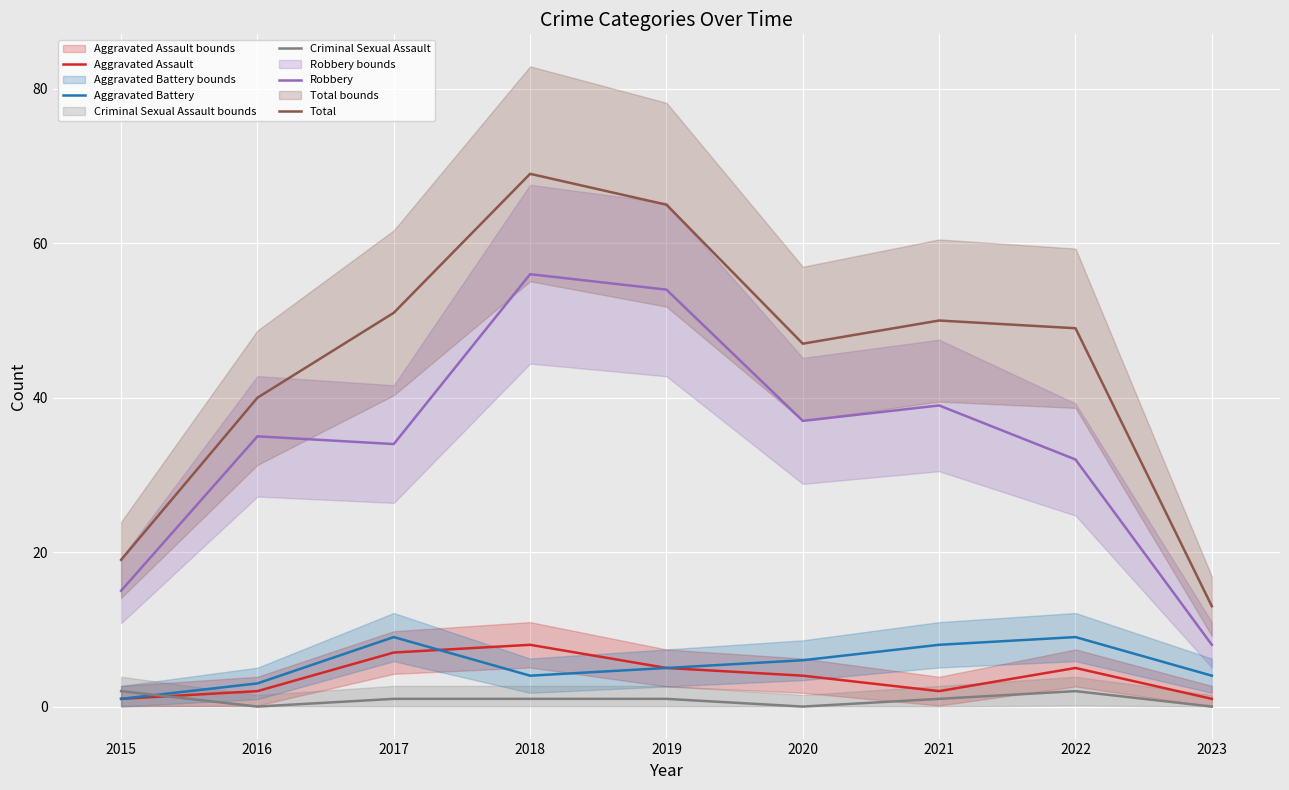

What is the difference between the highest and lowest values at 2018?

68